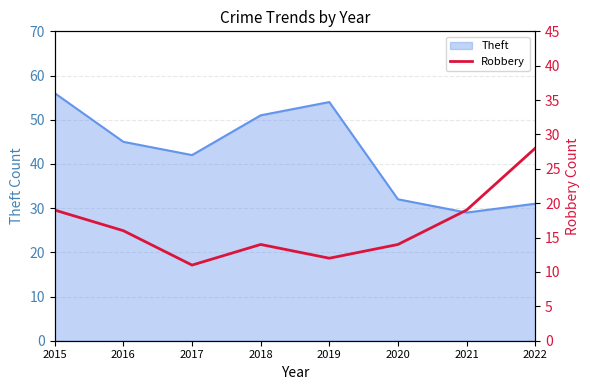

What is the lowest value of the Theft series?

29